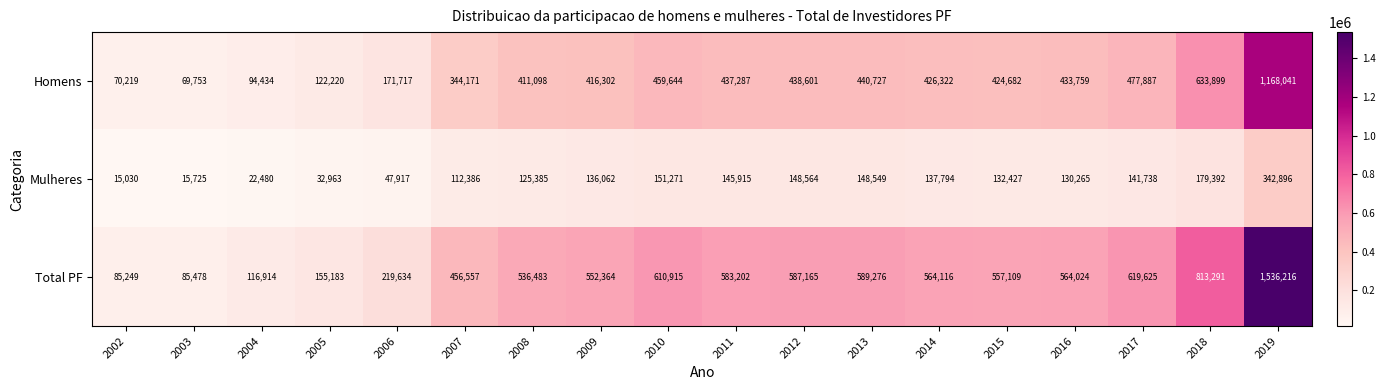

The Homens series shows 163079 at 2004. True or false?

False